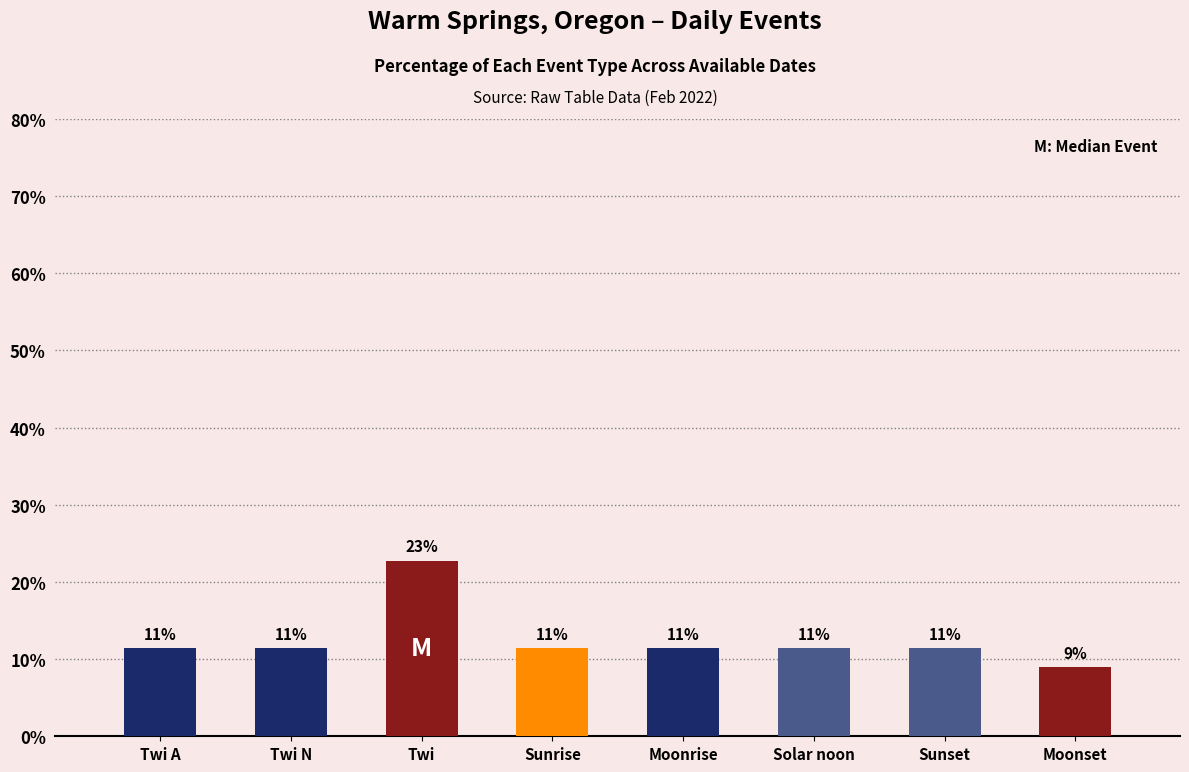

Rank the categories by value from lowest to highest.

Moonset, Twi A, Twi N, Sunrise, Moonrise, Solar noon, Sunset, Twi